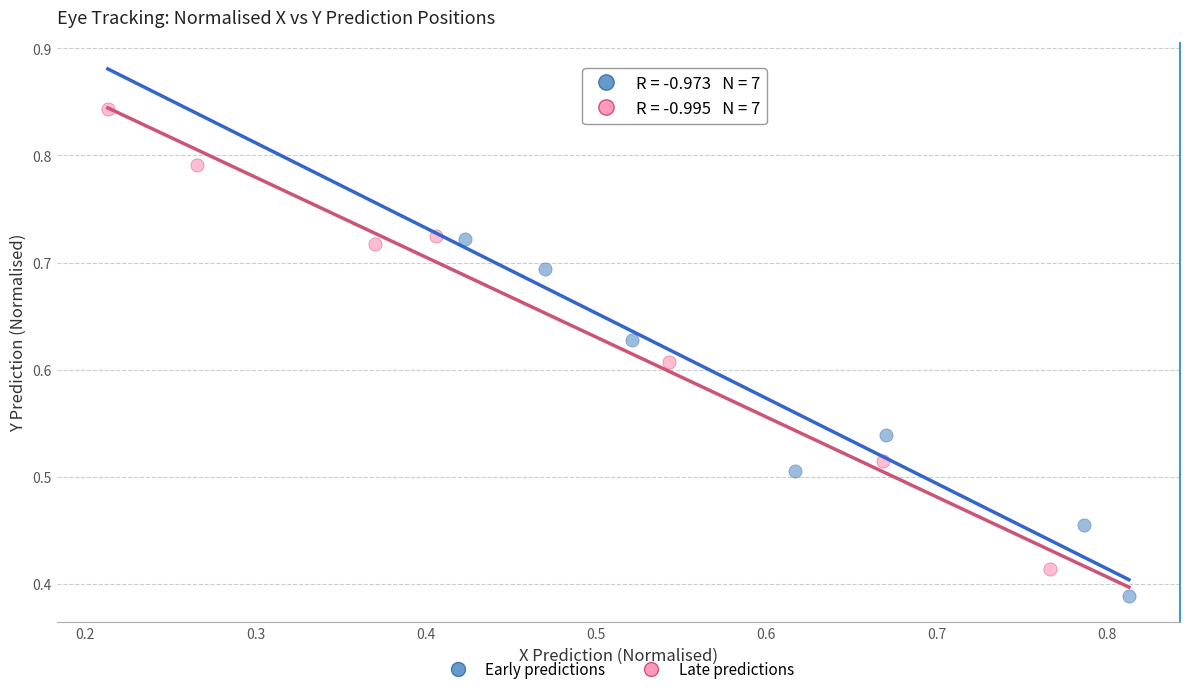

Which series contains the highest Y value?

Late predictions